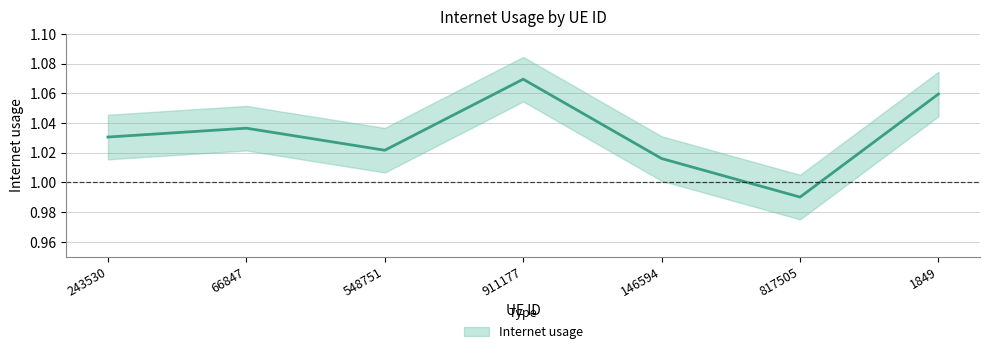

What is the sum of all values?

7.2